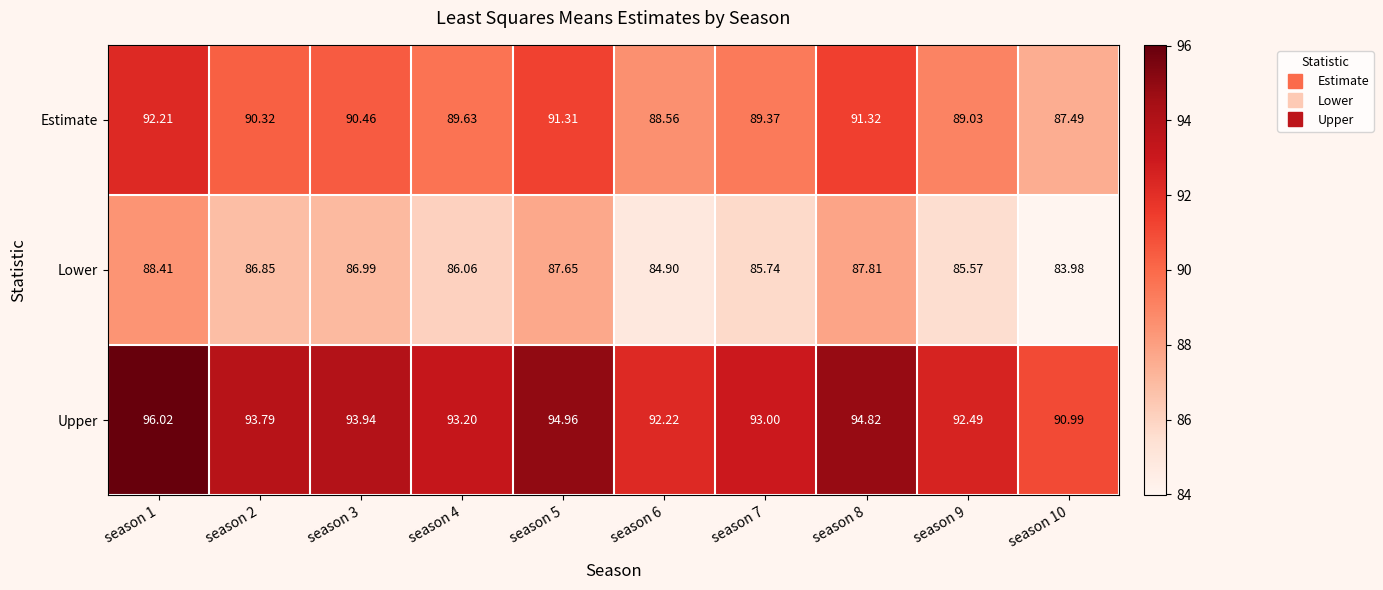

List the series in order of their peak value, highest first.

Upper, Estimate, Lower